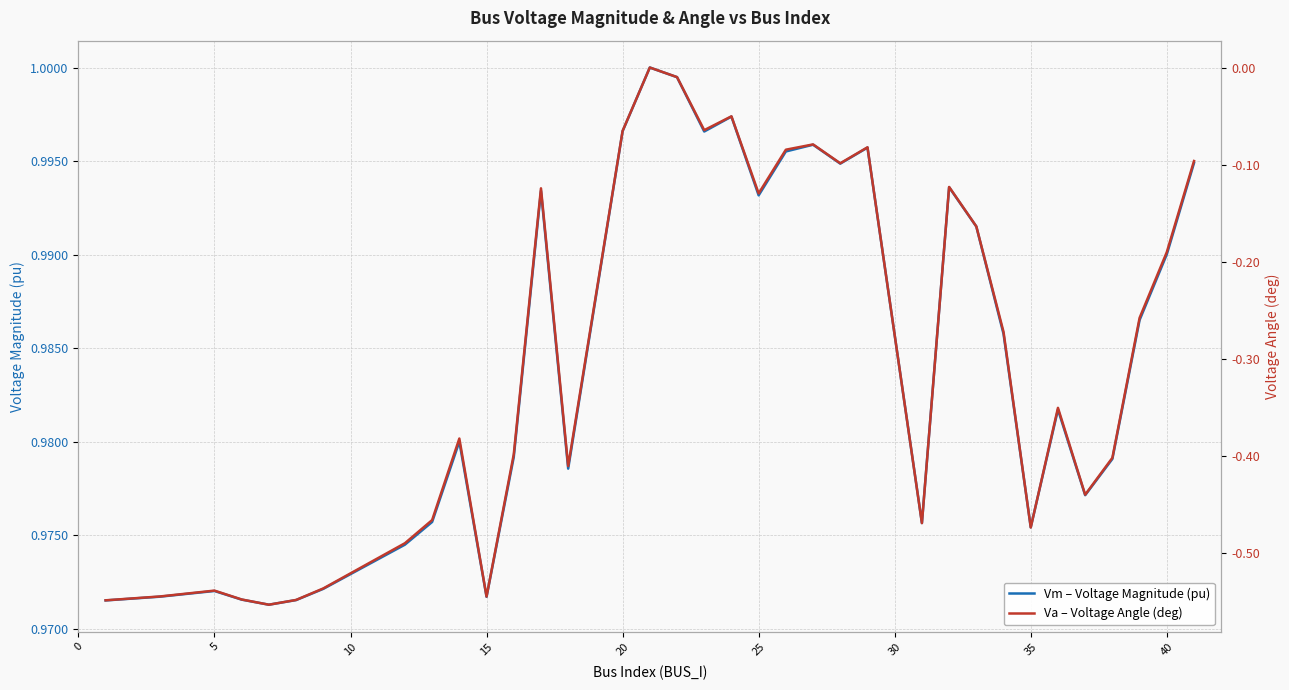

Is the value of Vm – Voltage Magnitude (pu) at 12 greater than the value of Va – Voltage Angle (deg) at 17?

Yes